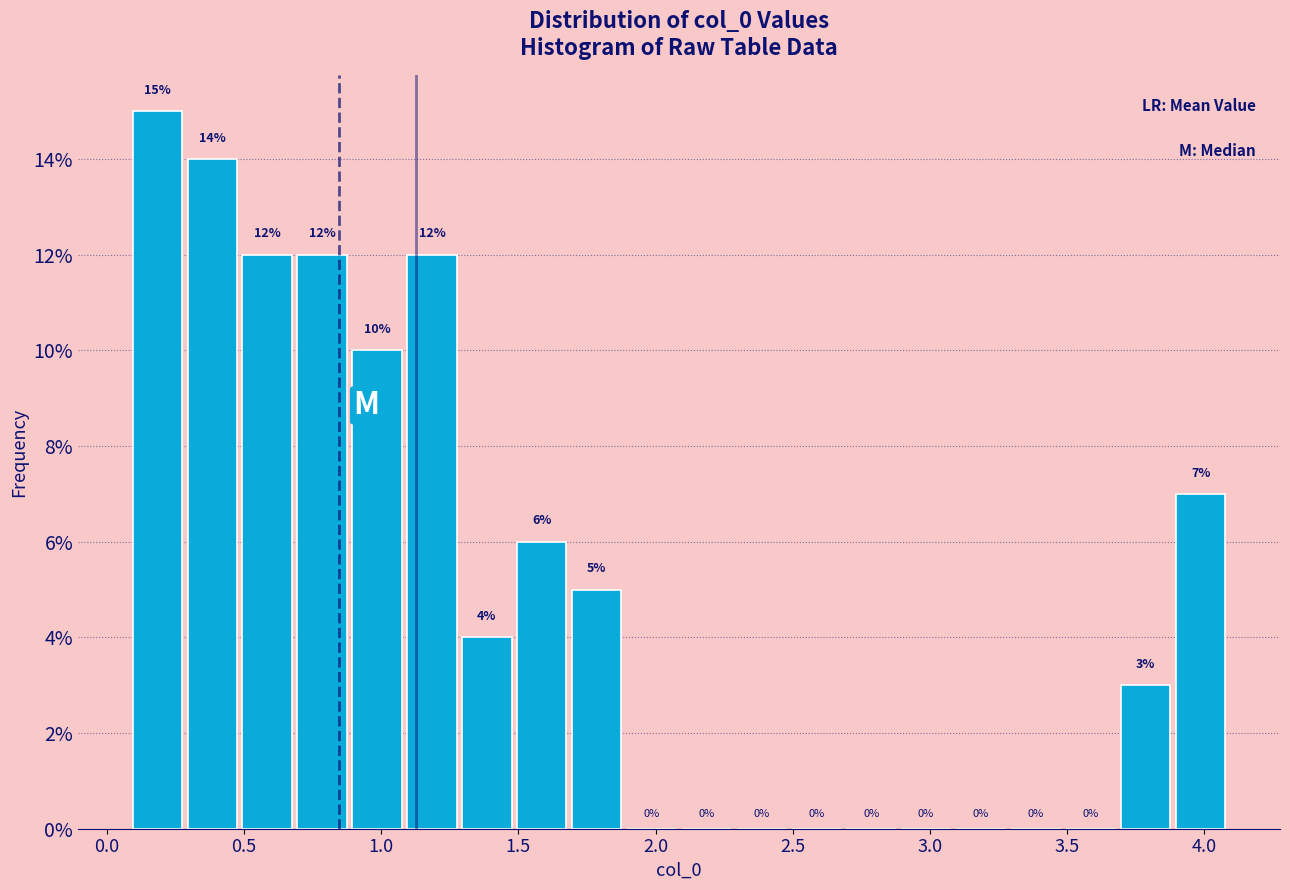

Over which range of the x-axis is the bar tallest?

0.1 to 0.3